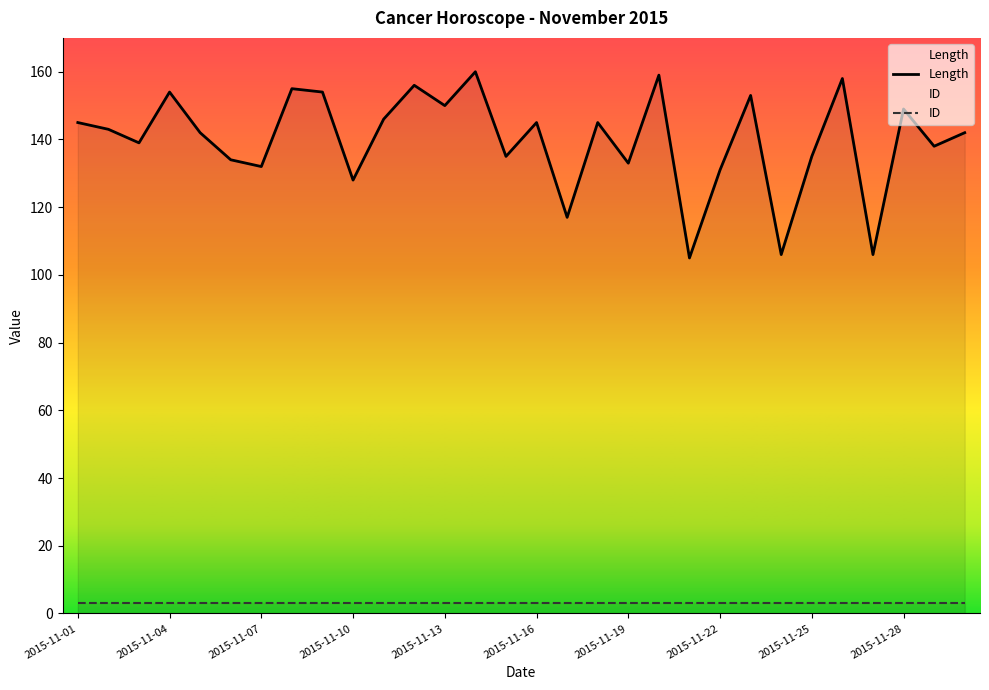

What is the change in value from 2015-11-04 to 2015-11-05?

-12